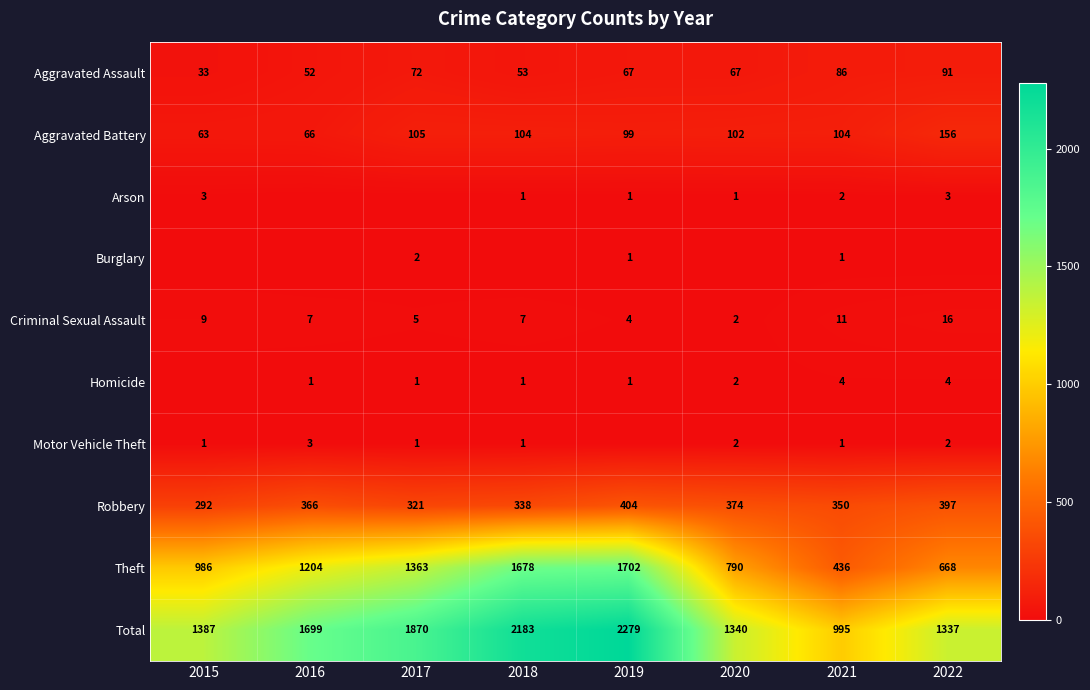

At which category does the chart reach its minimum across all series?

2016